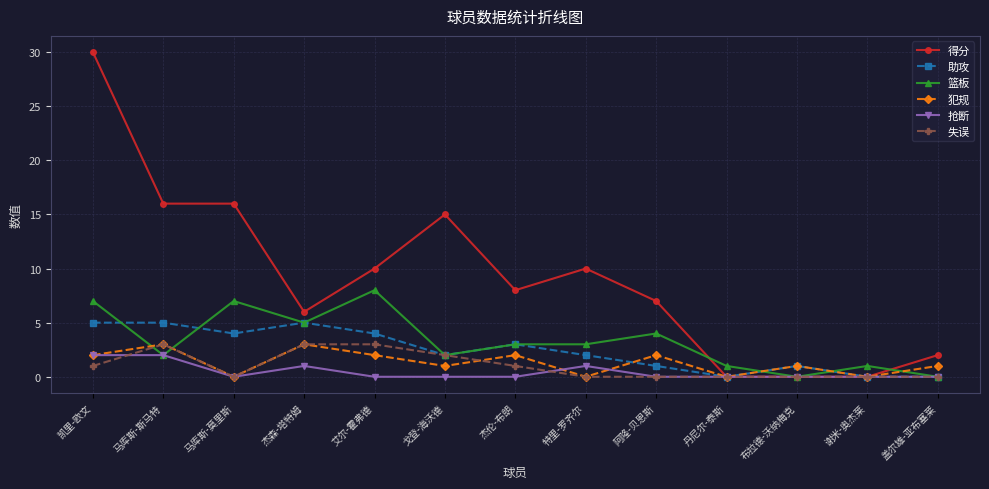

Reading right to left, transcribe all the data shown in this chart.

得分: 2	0	0	0	7	10	8	15	10	6	16	16	30
助攻: 0	0	1	0	1	2	3	2	4	5	4	5	5
篮板: 0	1	0	1	4	3	3	2	8	5	7	2	7
犯规: 1	0	1	0	2	0	2	1	2	3	0	3	2
抢断: 0	0	0	0	0	1	0	0	0	1	0	2	2
失误: 0	0	0	0	0	0	1	2	3	3	0	3	1